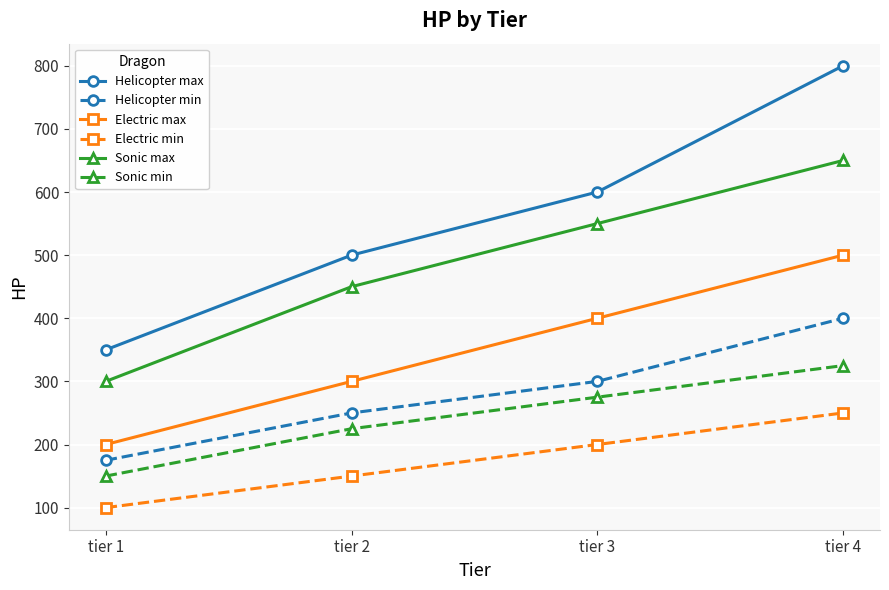

What is the average value of the Sonic min series?

244